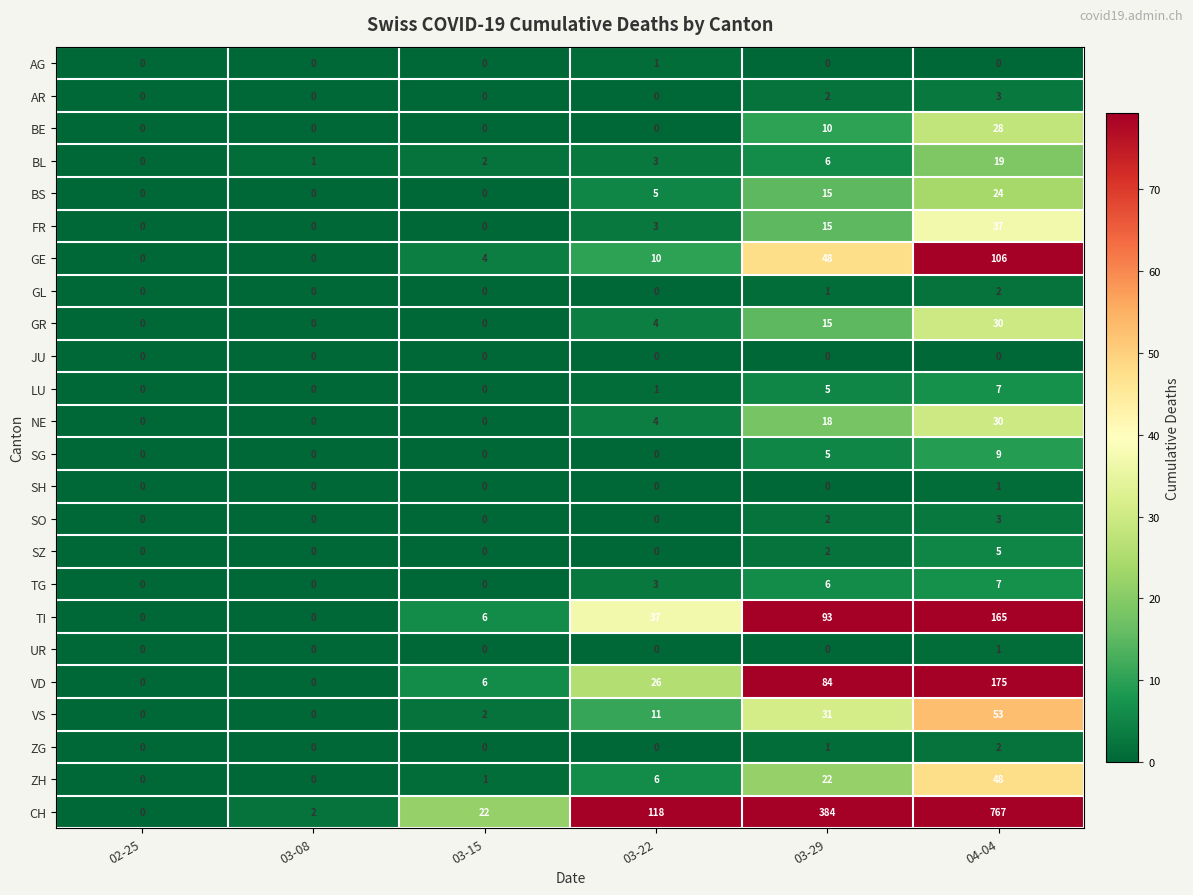

What is the difference between the SO values at 03-15 and 04-04?

3